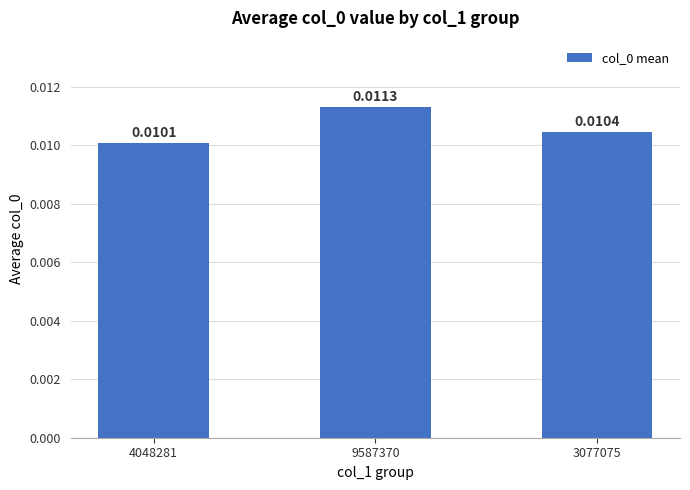

Between 9587370 and 3077075, which is larger?

9587370